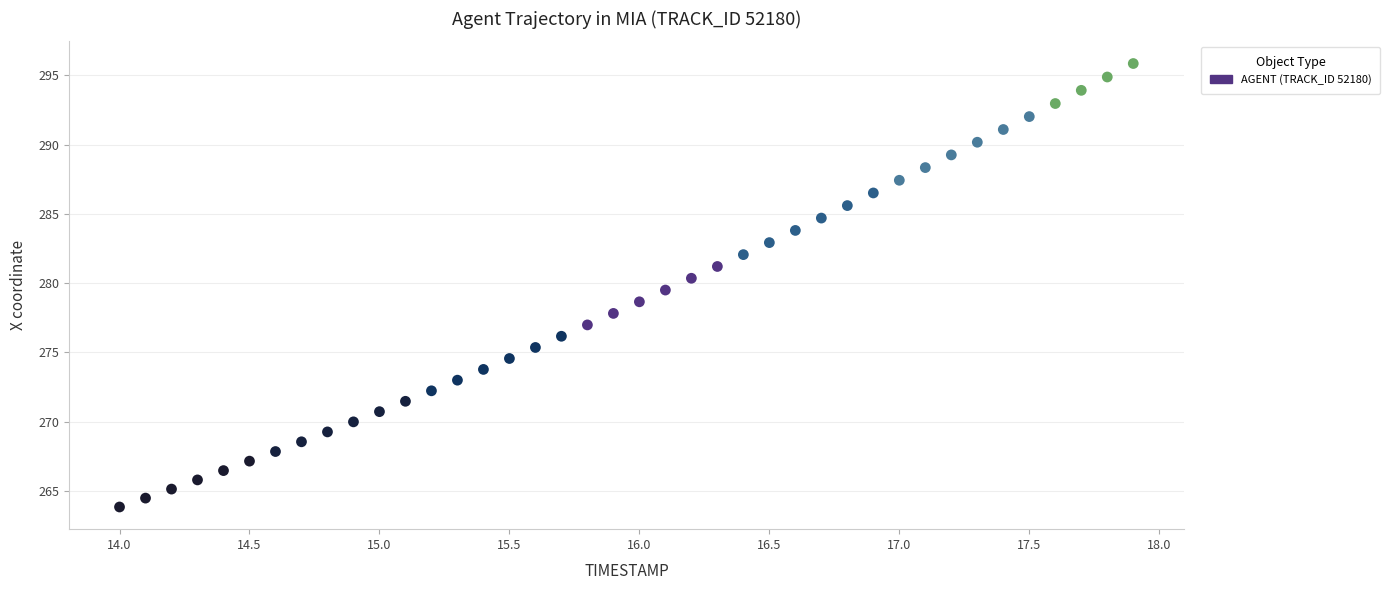

What is the range of Y values (max minus min)?

32.0